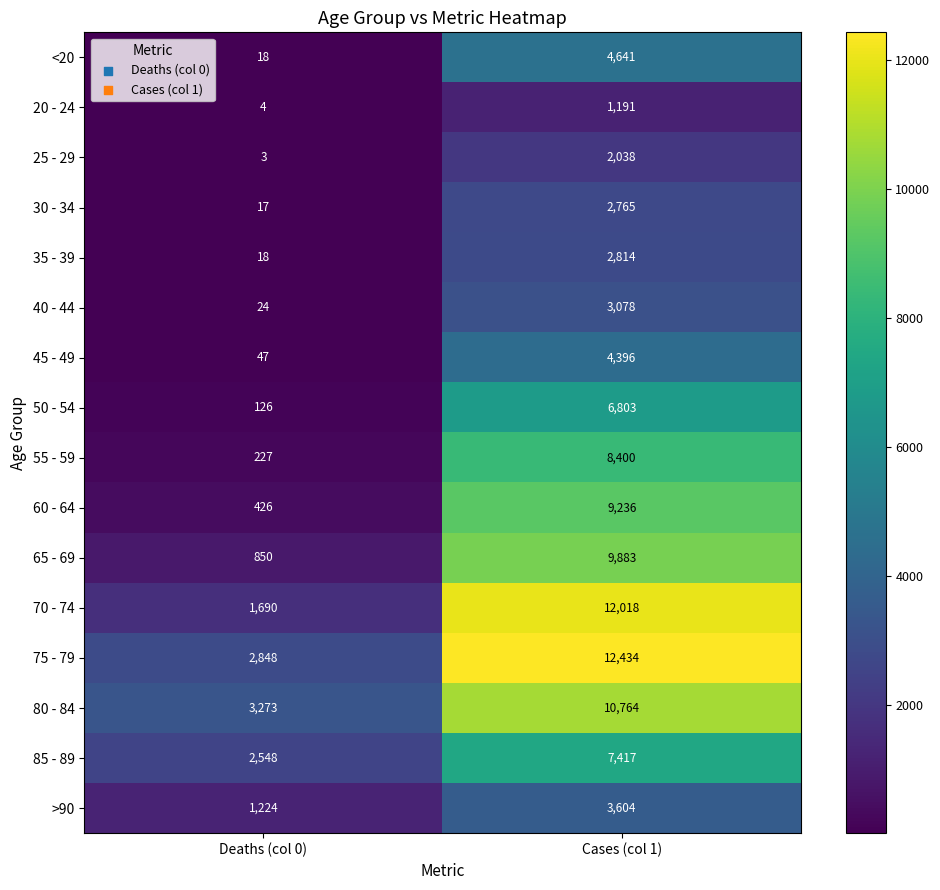

How many data points in 70 - 74 are less than 12018?

1